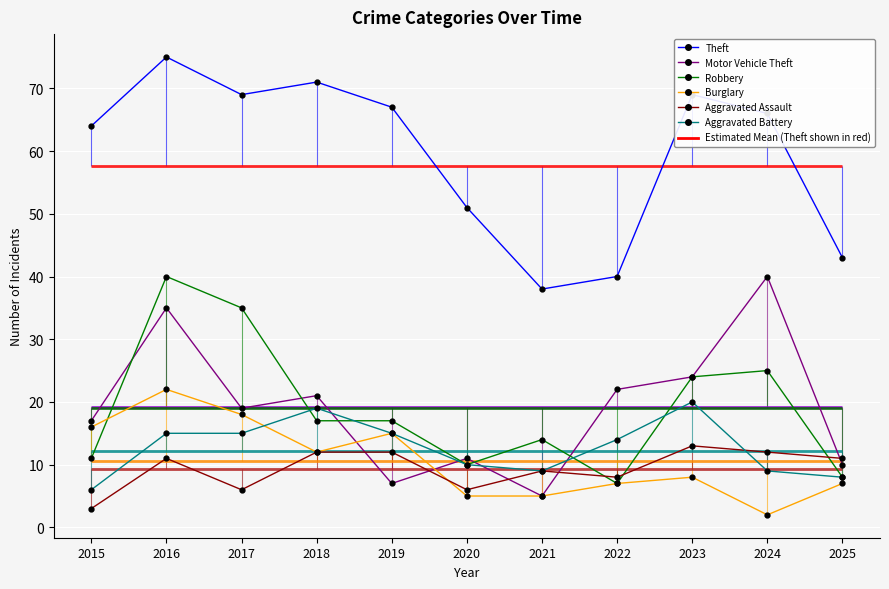

At which category does Robbery reach its first local valley?

2020